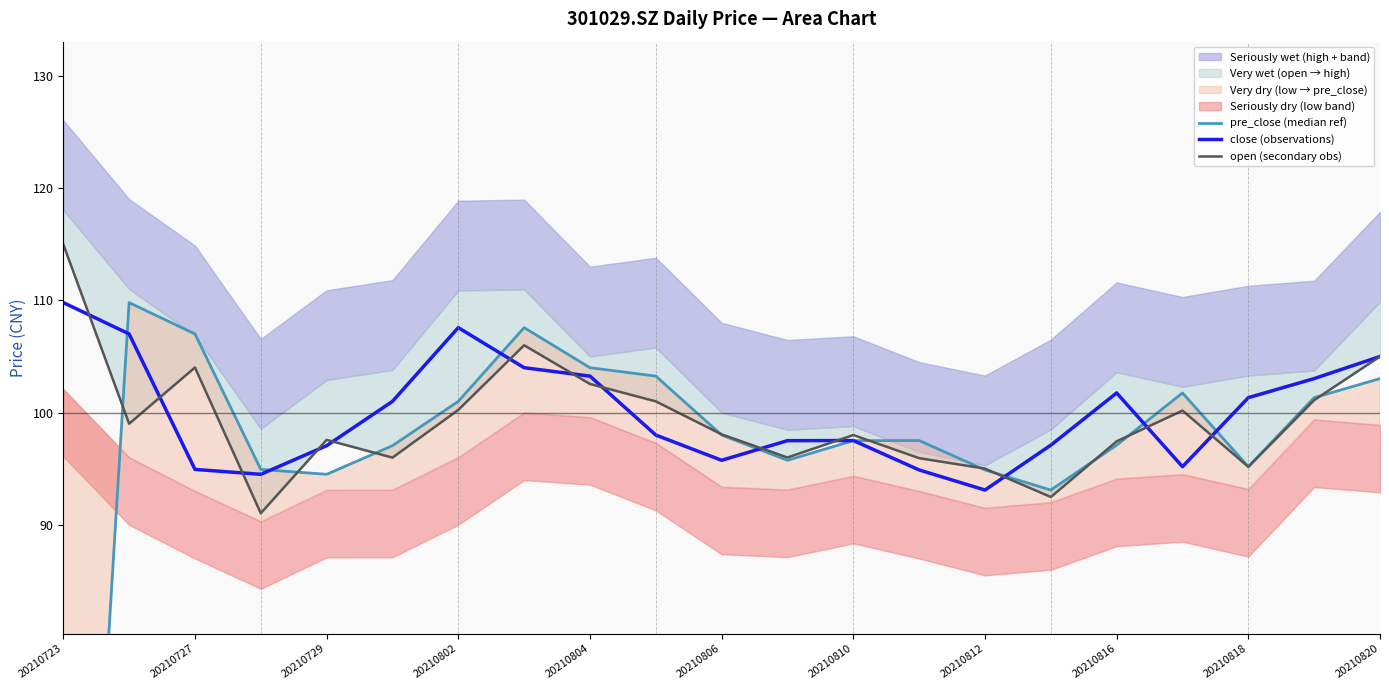

At which label does close (observations) reach its minimum?

20210812